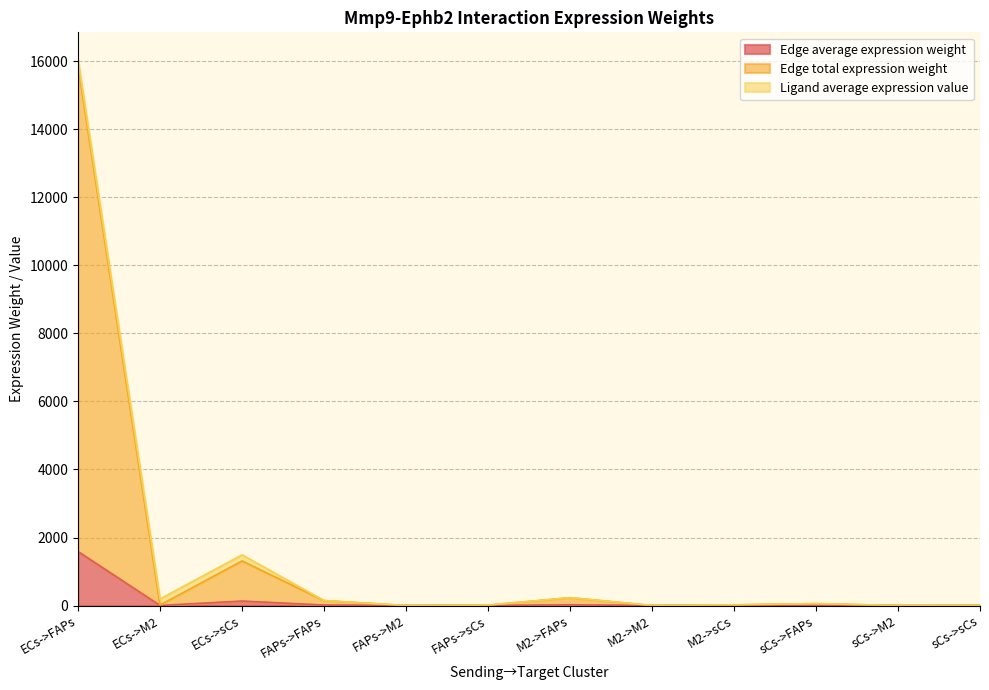

True or false: Edge average expression weight and Edge total expression weight intersect in this chart.

False